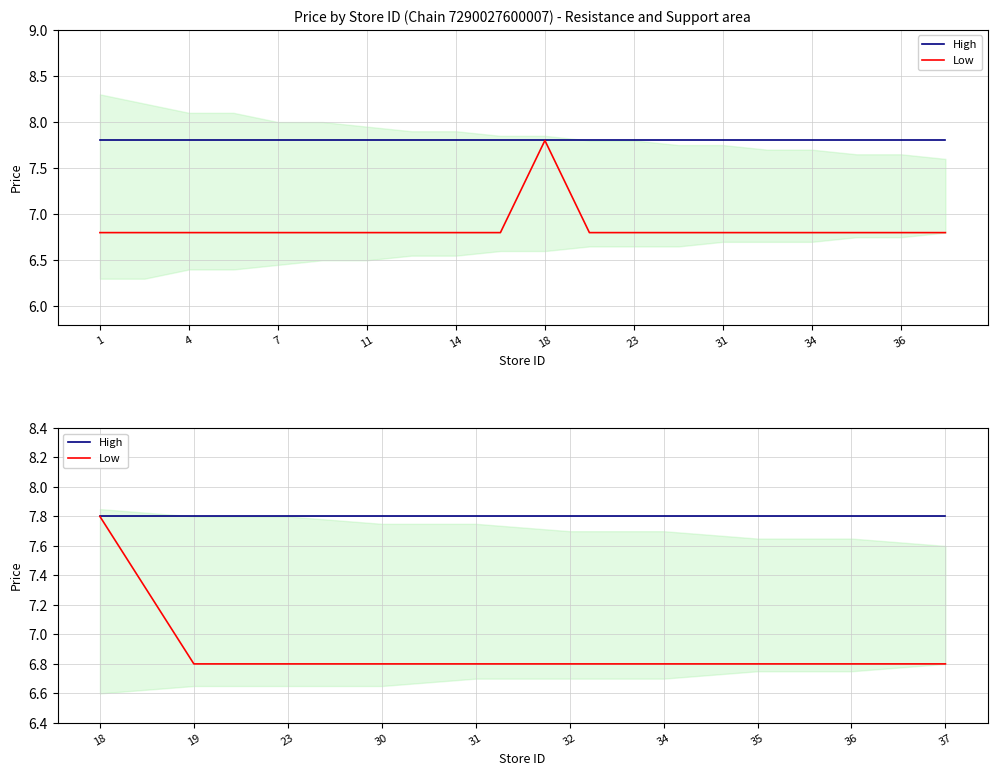

What is the total value across all series at 37?

14.6